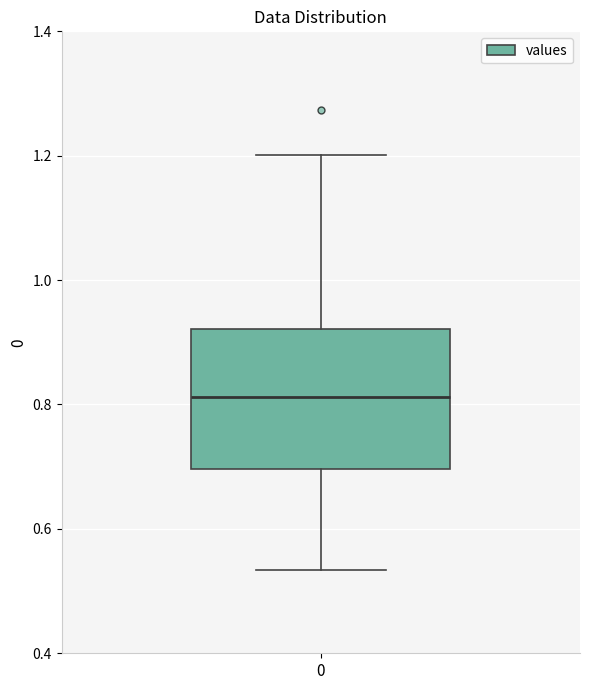

Transcribe this box plot: give where the median line is, the range the box spans, and where the two whiskers end, as read against the y-axis. The values are not printed on the chart, so give them approximately, as read against the axis.

median 0.82, box 0.70 to 0.92, whiskers 0.54 to 1.20